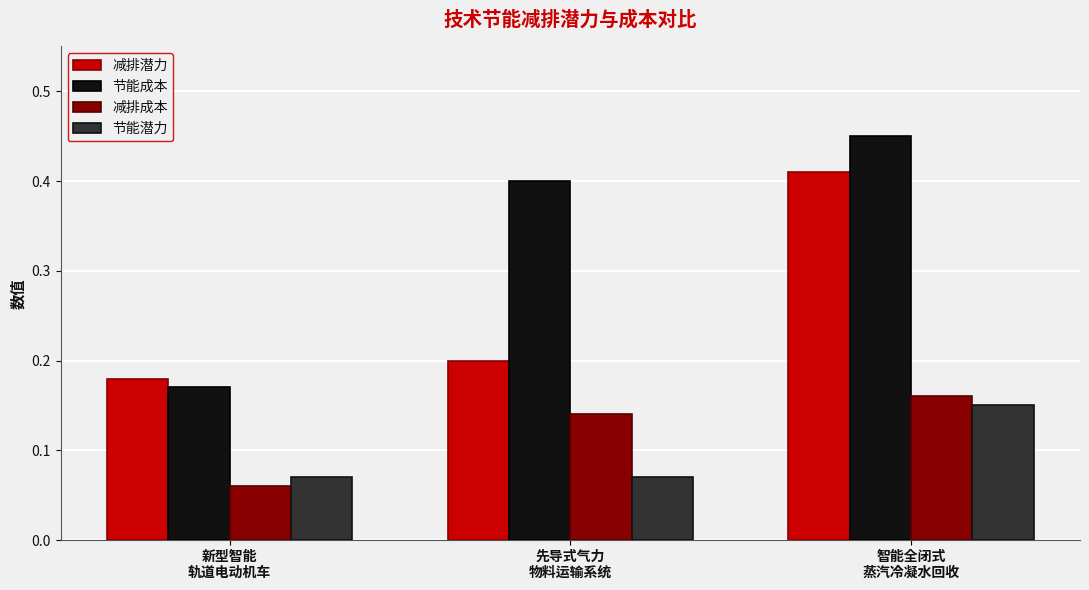

Which series has the largest total across all categories?

节能成本